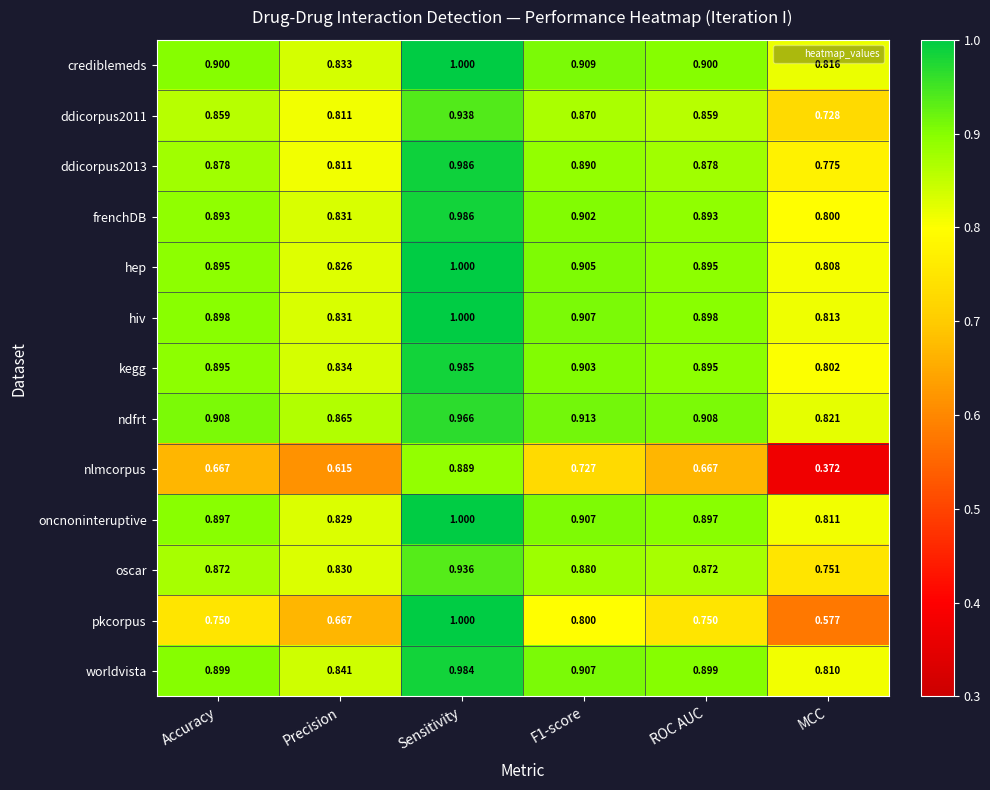

At which label is ndfrt closest to 0?

MCC